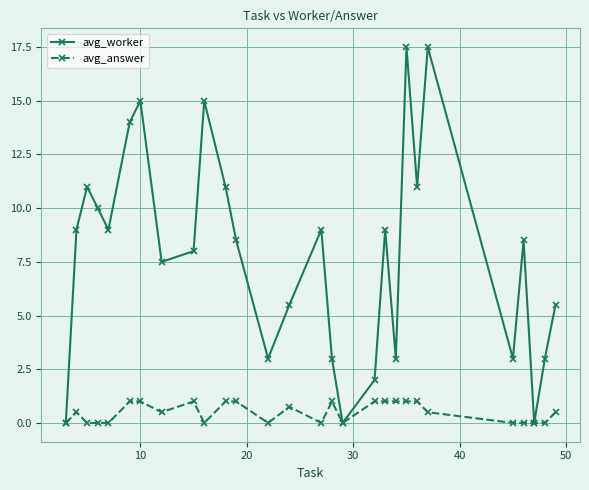

List the series in order of their overall mean, highest first.

avg_worker, avg_answer